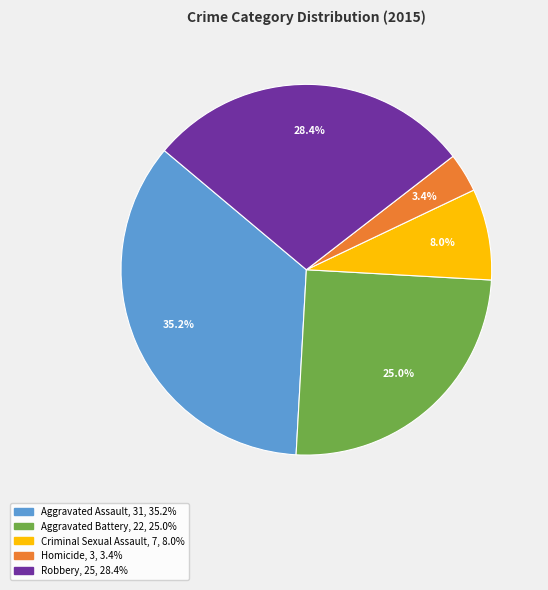

To the nearest percent, what is the combined percentage of Homicide and Aggravated Battery?

28%